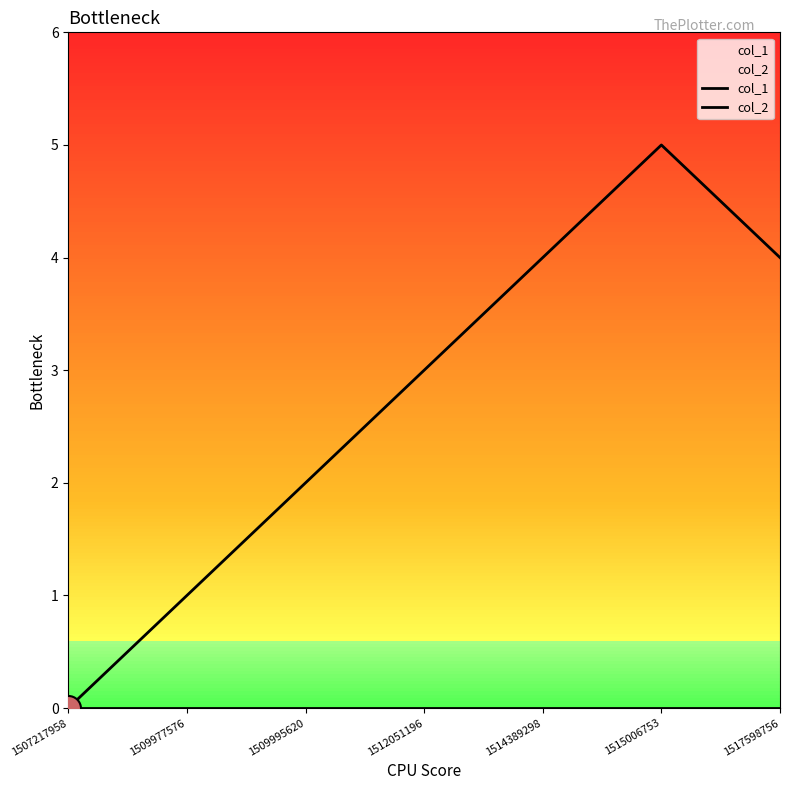

What is the difference between the highest and lowest values at 1517598756?

4